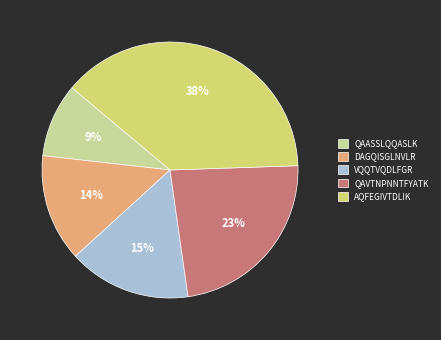

To the nearest percent, what is the difference between the QAASSLQQASLK and VQQTVQDLFGR slice percentages?

6%